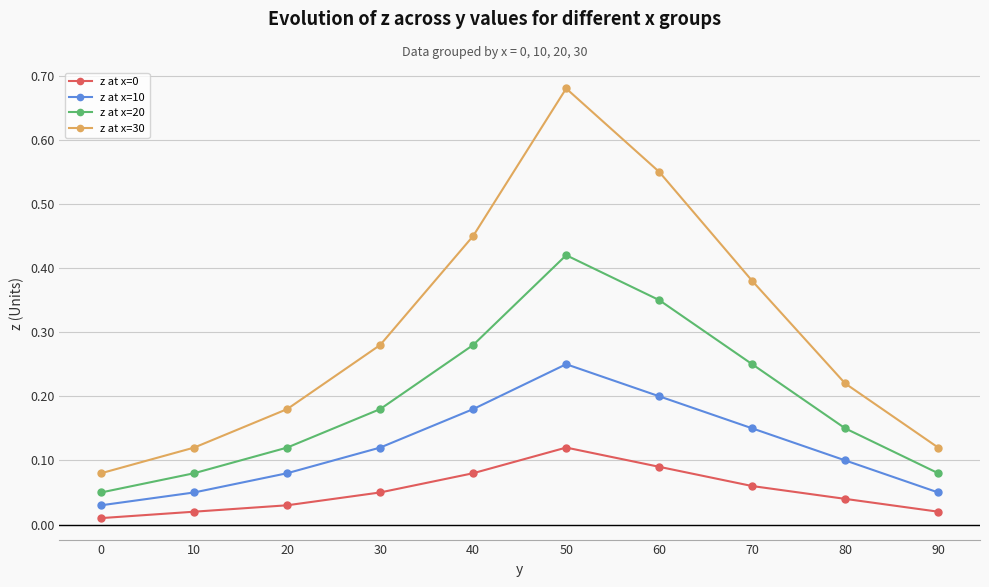

At which category does the chart reach its peak across all series?

50